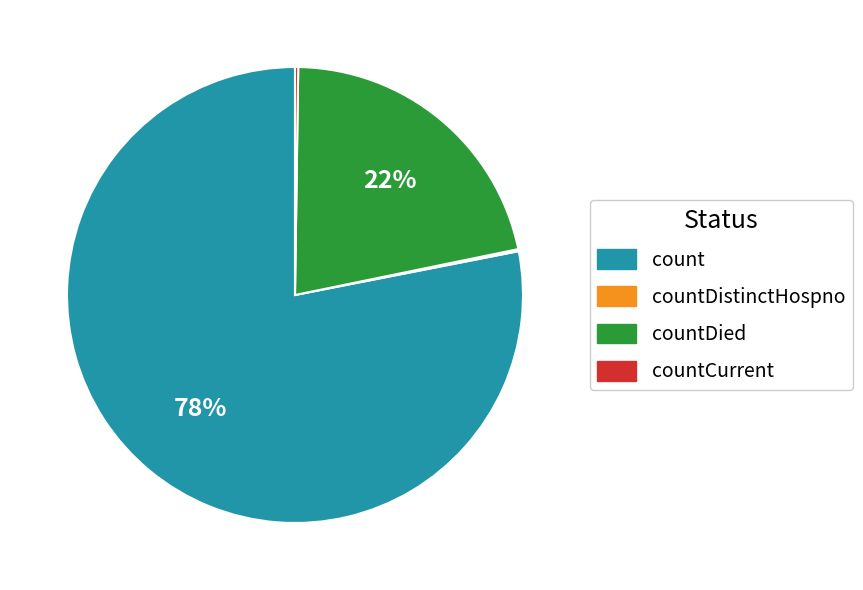

Does count represent more than half of the total?

Yes